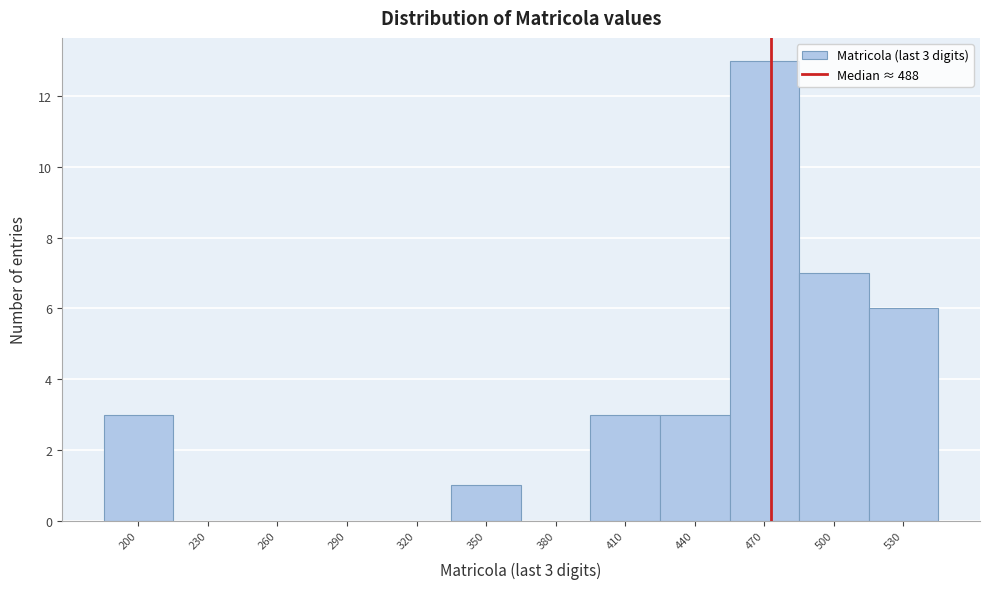

Reading left to right, what are all the values shown in this chart?

200=3	230=0	260=0	290=0	320=0	350=1	380=0	410=3	440=3	470=13	500=7	530=6